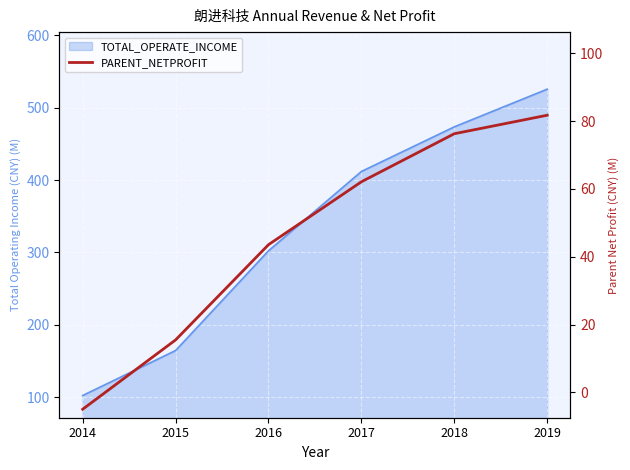

What is the minimum value shown in the chart?

-5.0